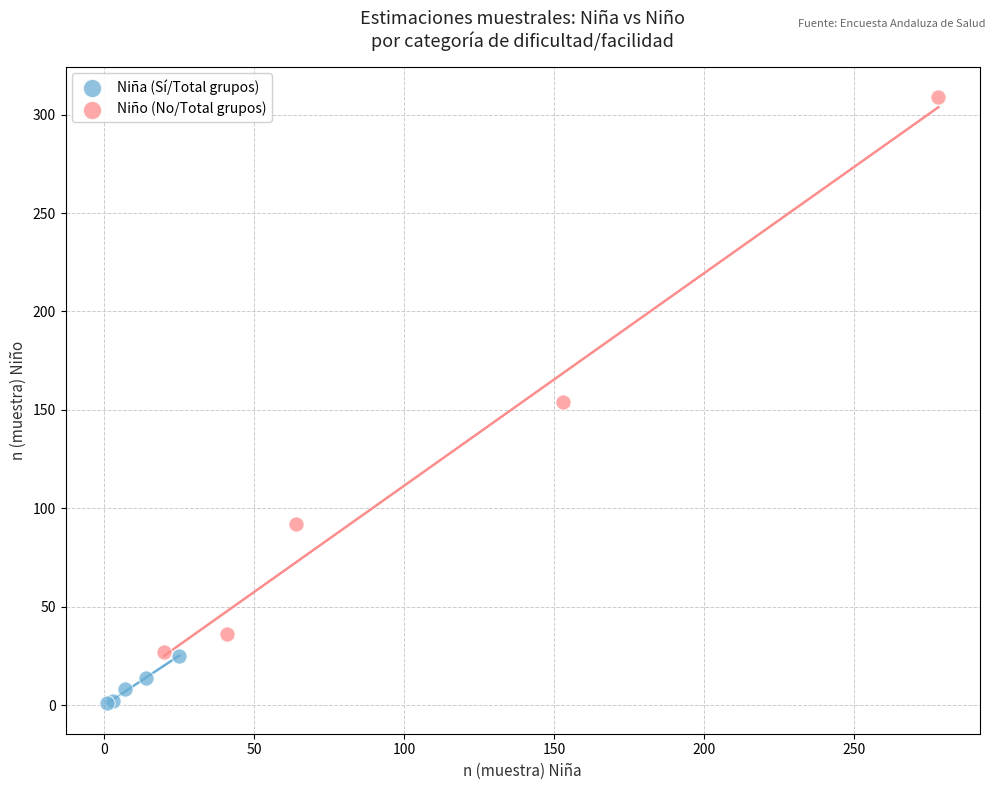

Which series reaches the minimum Y coordinate?

Niña (Sí/Total grupos)